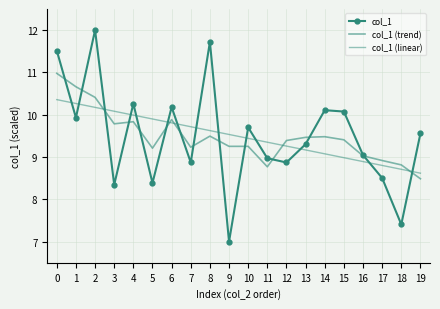

True or false: col_1 and col_1 (linear) cross at least once.

True